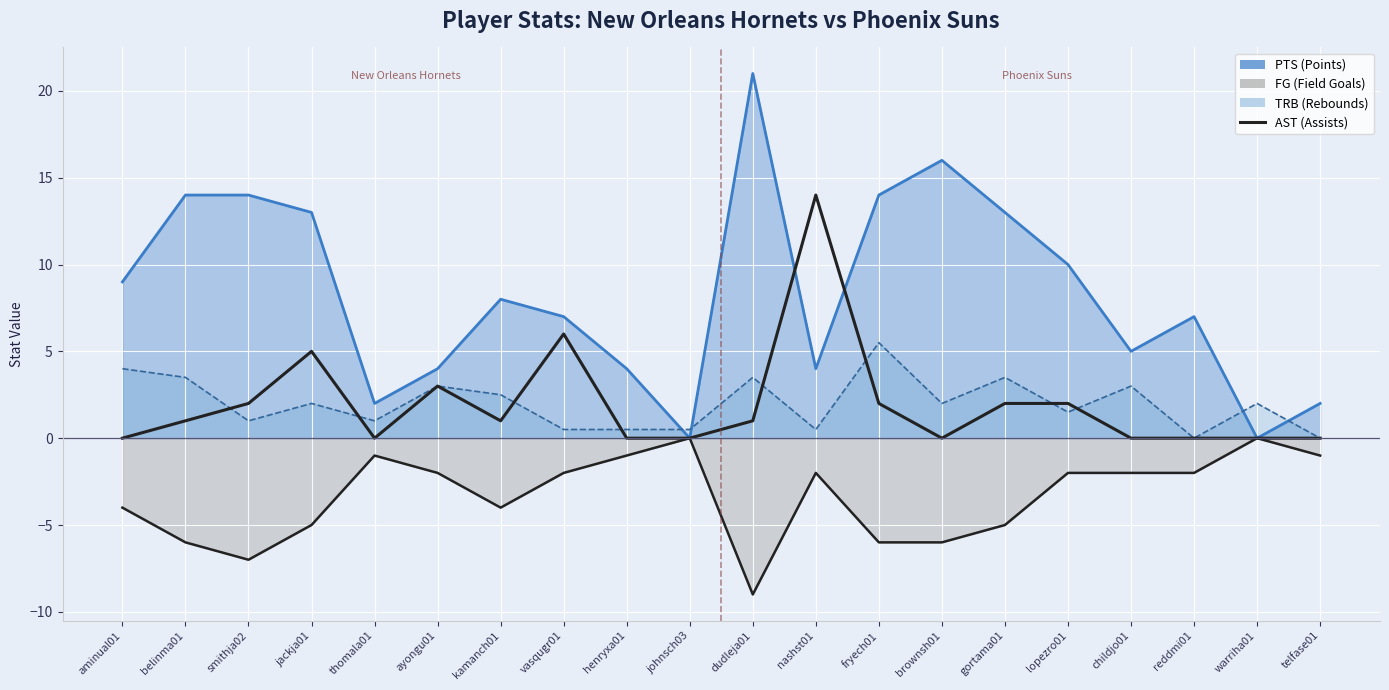

What is the label of the 9th point from the right?

nashst01